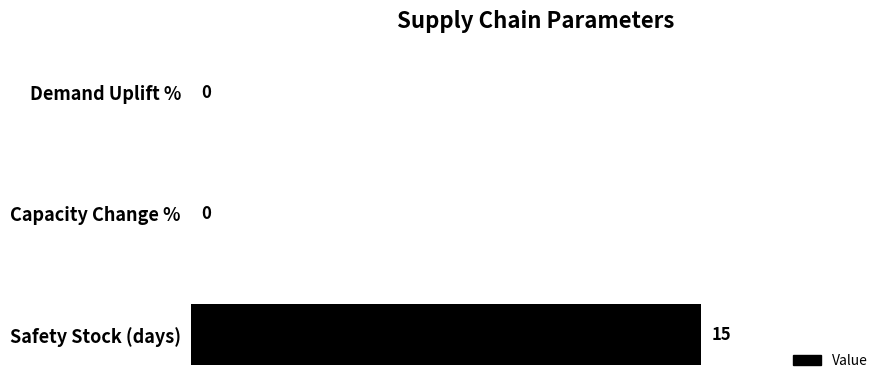

What is the sum of all values?

15